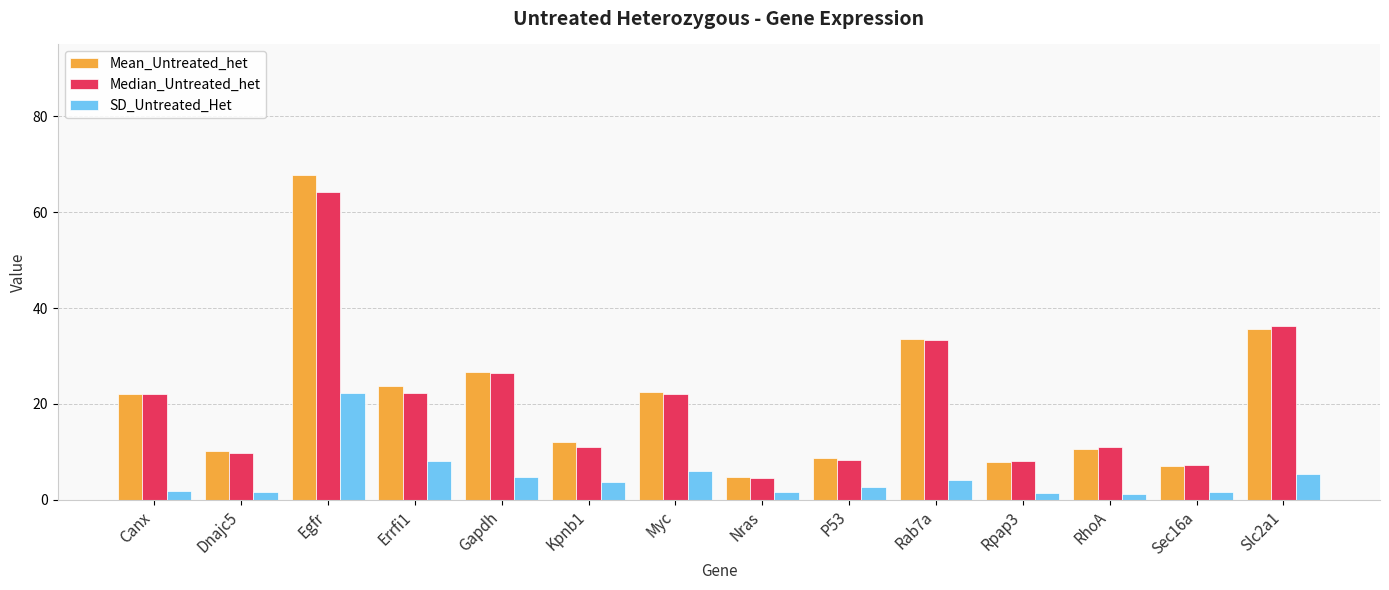

What is the label of the 8th bar from the right?

Myc